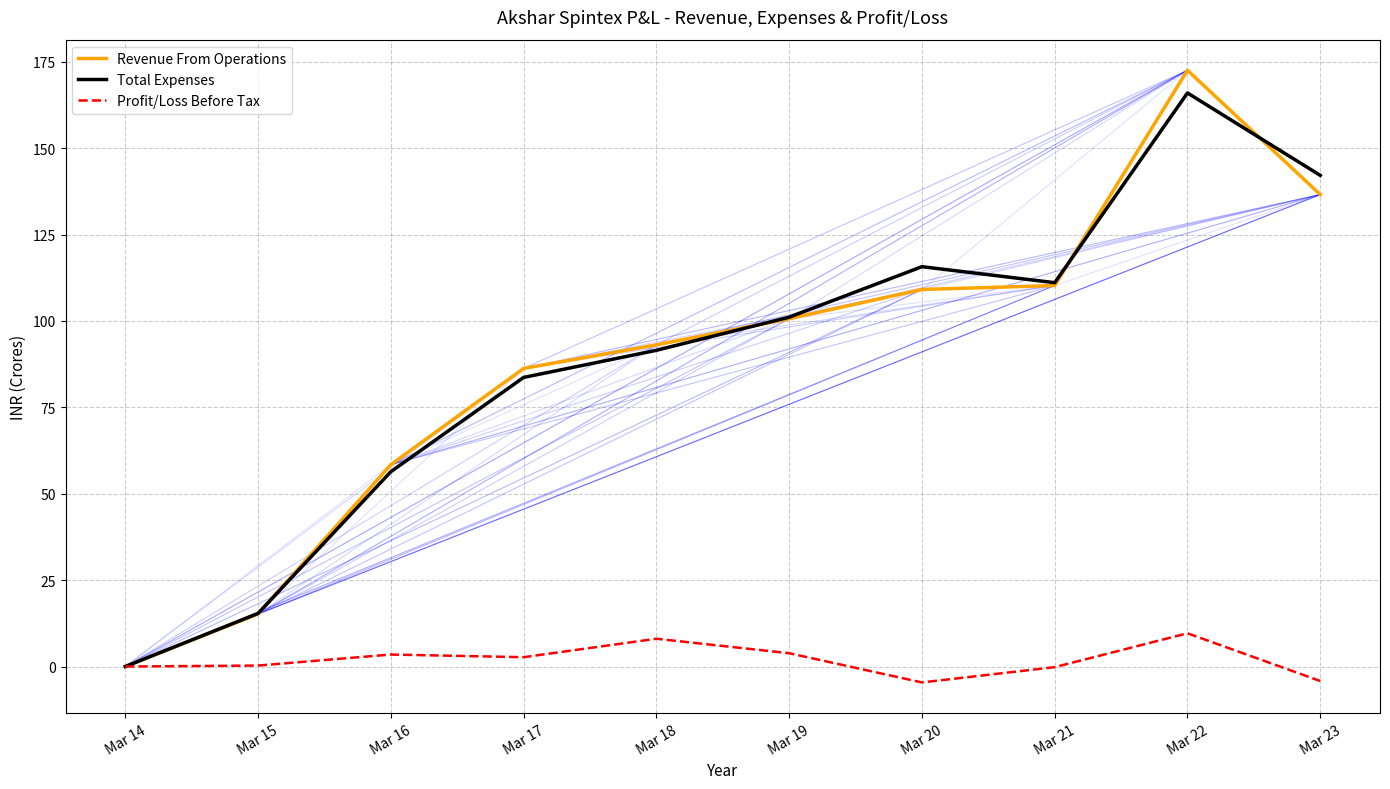

At which label is Revenue From Operations closest to 86?

Mar 17